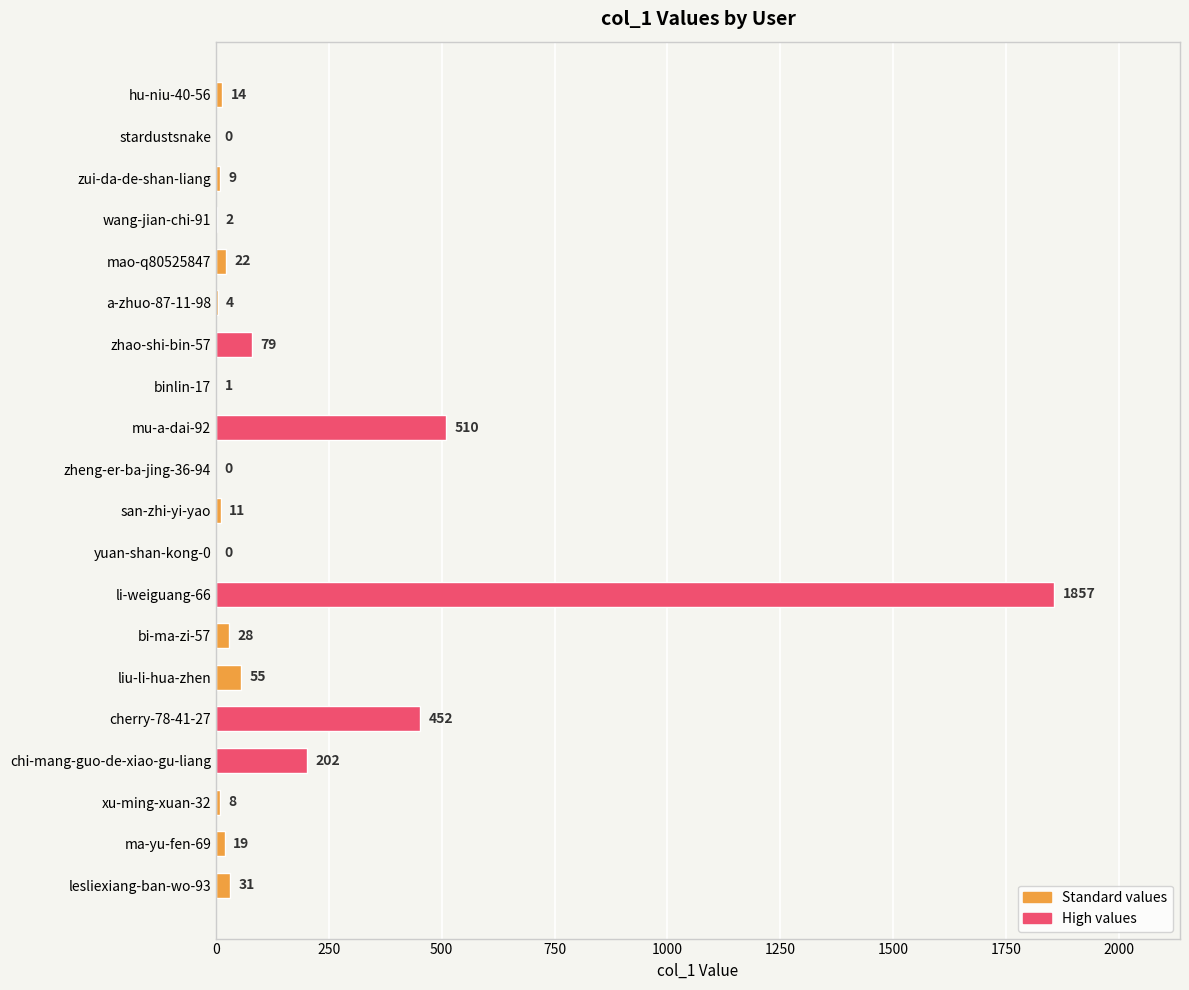

Reading top to bottom, what are all the values shown in this chart?

hu-niu-40-56=14	stardustsnake=0	zui-da-de-shan-liang=9	wang-jian-chi-91=2	mao-q80525847=22	a-zhuo-87-11-98=4	zhao-shi-bin-57=79	binlin-17=1	mu-a-dai-92=510	zheng-er-ba-jing-36-94=0	san-zhi-yi-yao=11	yuan-shan-kong-0=0	li-weiguang-66=1857	bi-ma-zi-57=28	liu-li-hua-zhen=55	cherry-78-41-27=452	chi-mang-guo-de-xiao-gu-liang=202	xu-ming-xuan-32=8	ma-yu-fen-69=19	lesliexiang-ban-wo-93=31